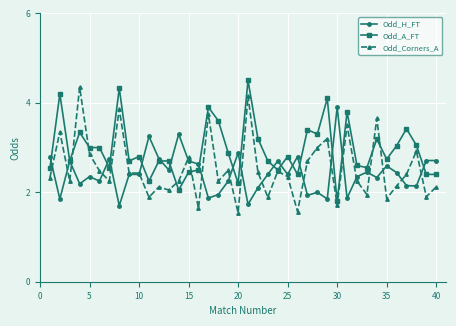

What is the minimum value for Odd_H_FT?

1.7